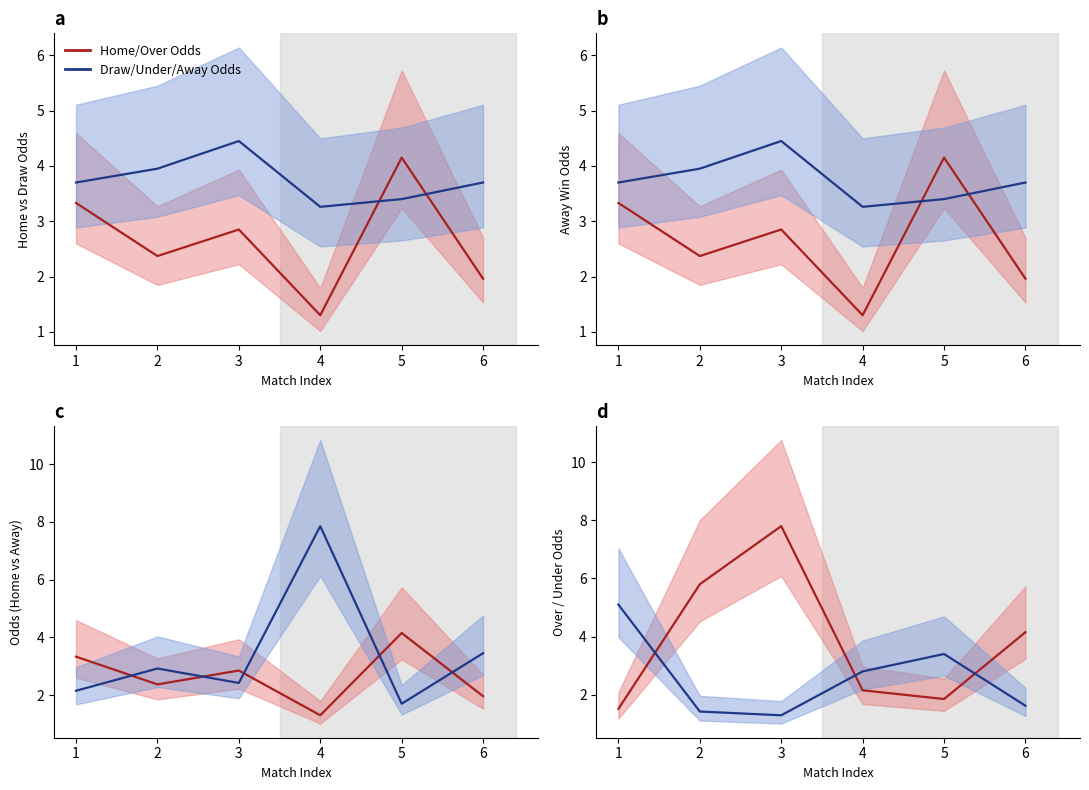

What is the value of the Away Odds point at the 3rd from the left?

2.4